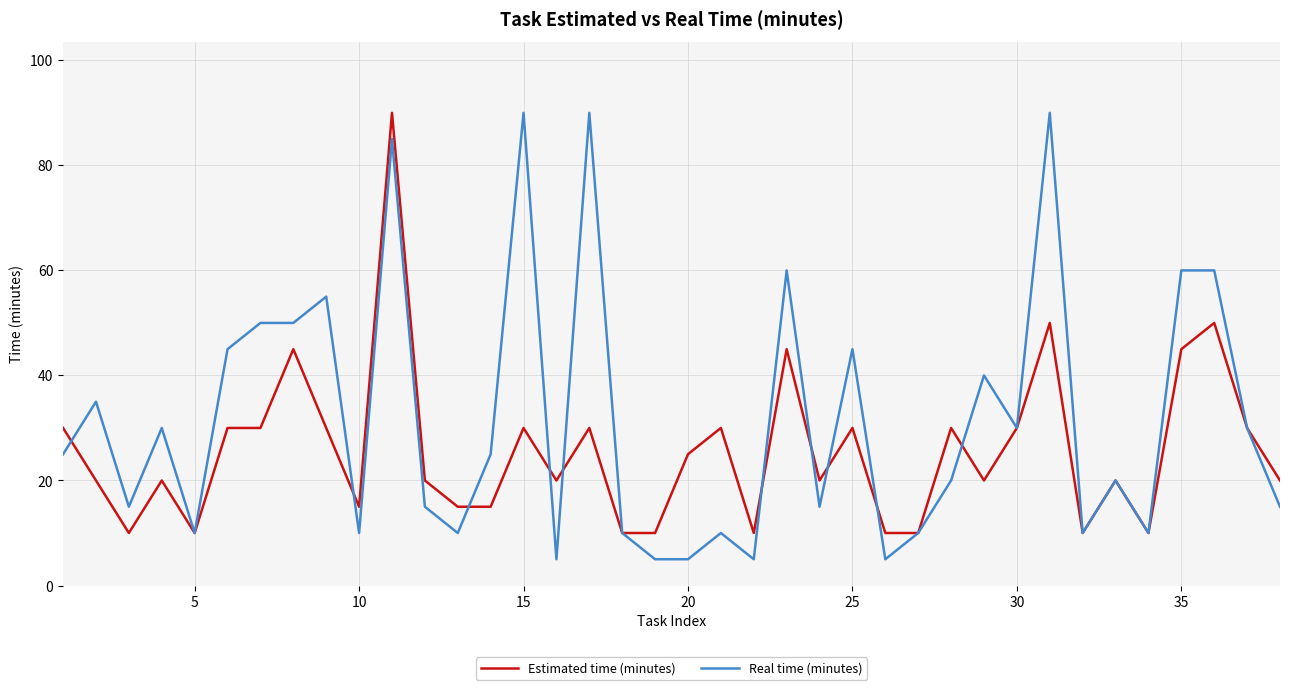

How many lines are shown in the chart?

2